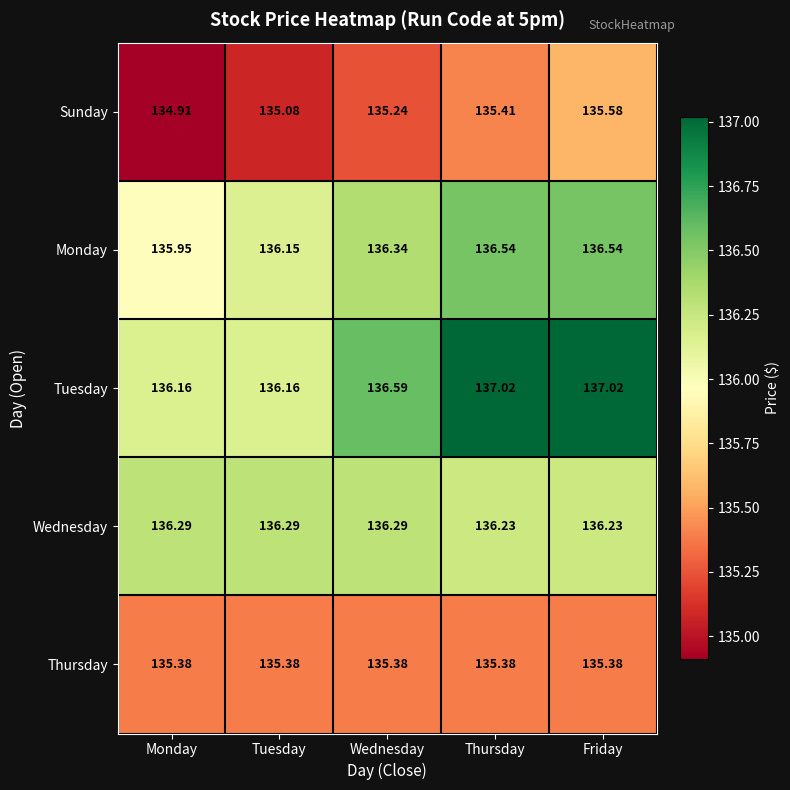

Which series changed the most between Wednesday and Friday?

Tuesday